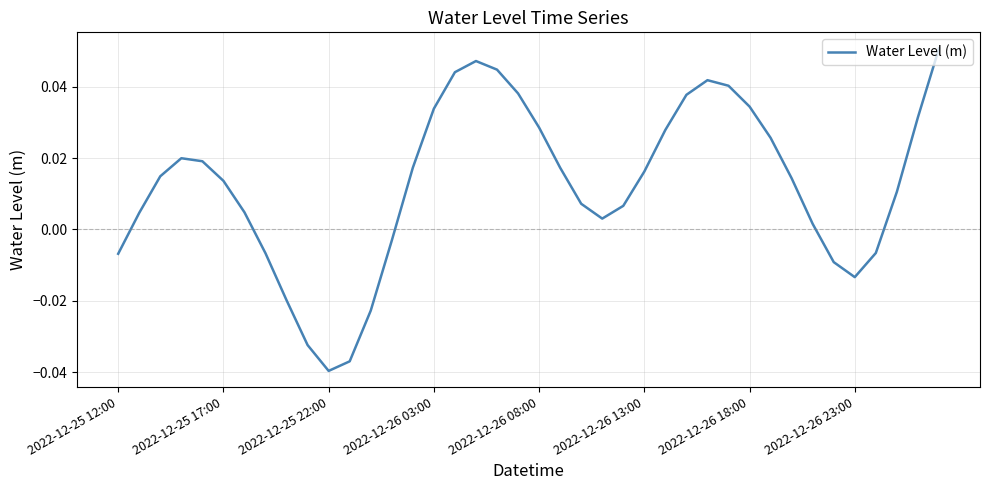

Is this an area chart (filled region under the line)?

No